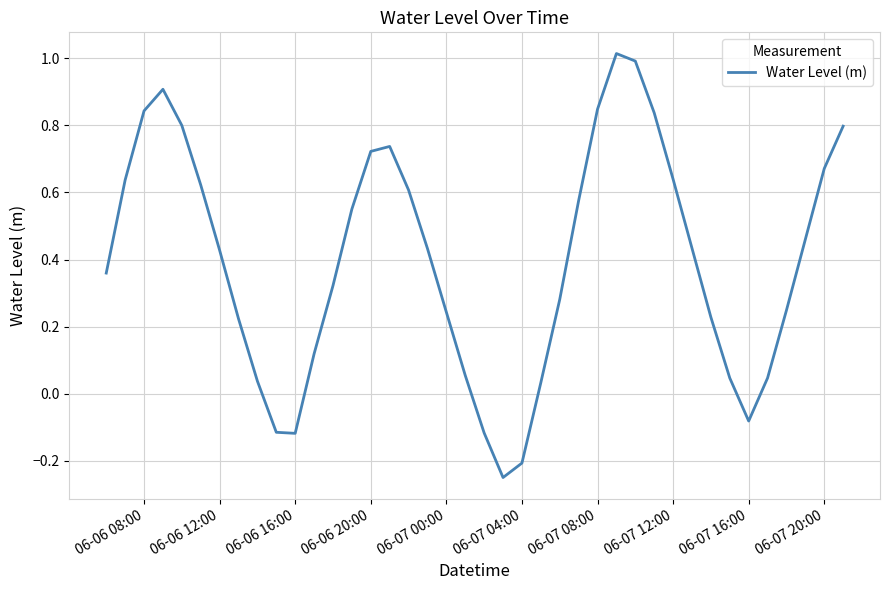

What is the difference between the maximum and minimum values?

1.3